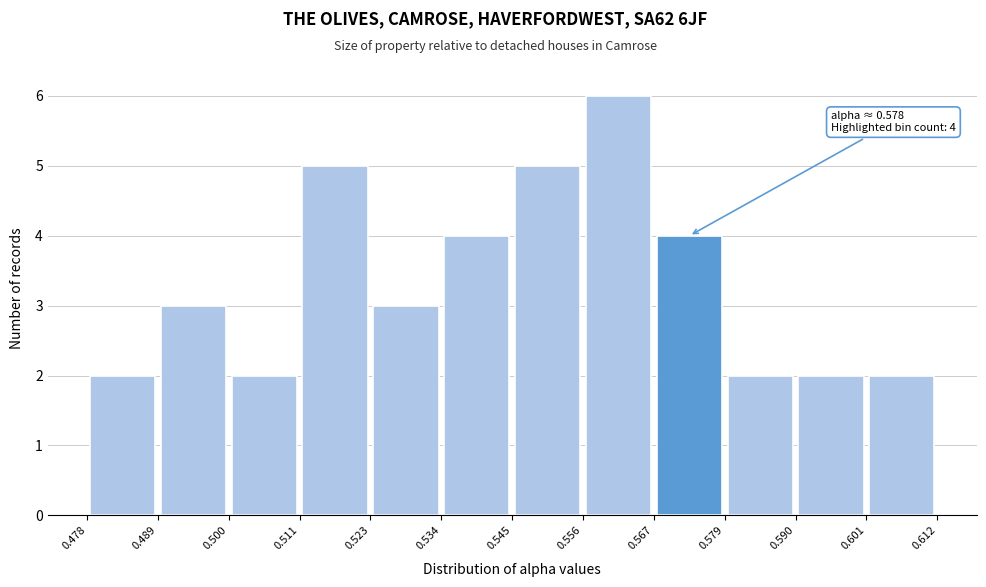

Which range on the x-axis has the tallest bar?

0.556 to 0.567